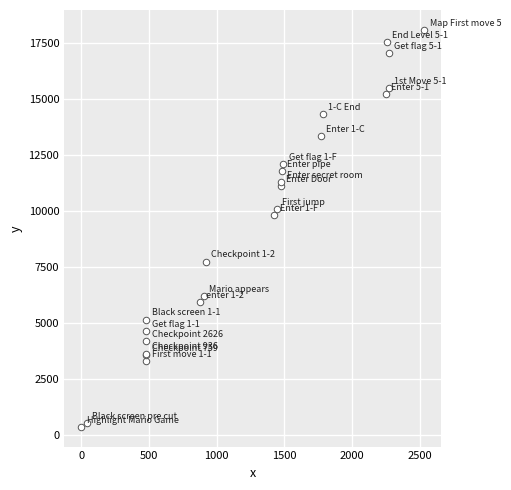

What Y value in the scatter plot is closest to 9230?

9830